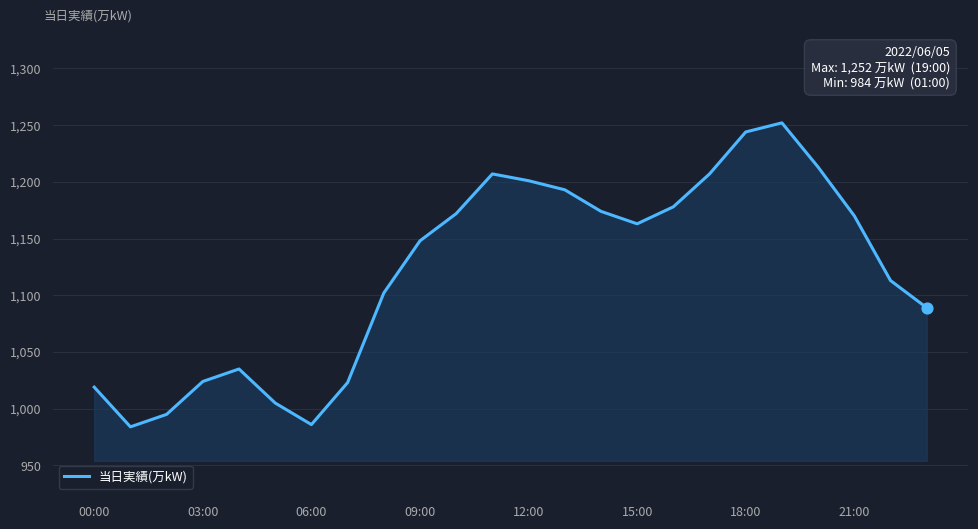

What is the maximum value shown in the chart?

1252